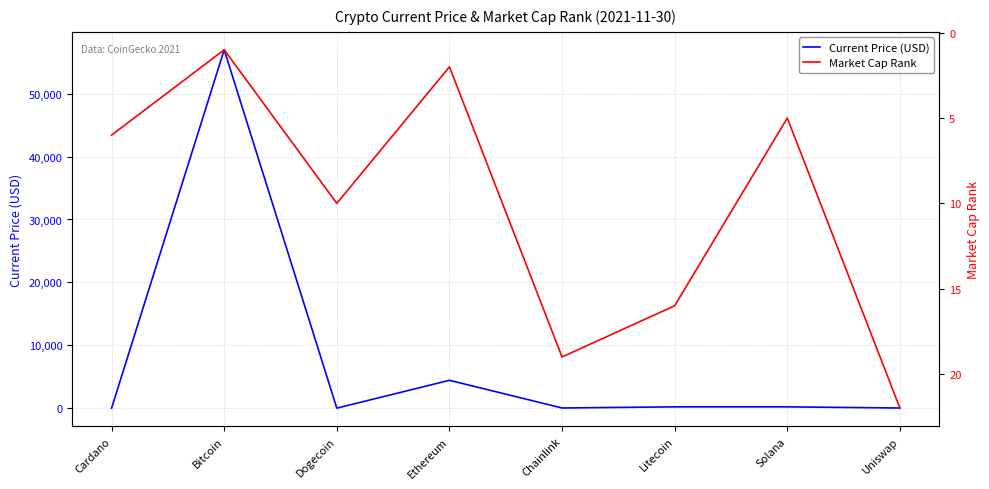

Does the chart have visible grid lines?

Yes